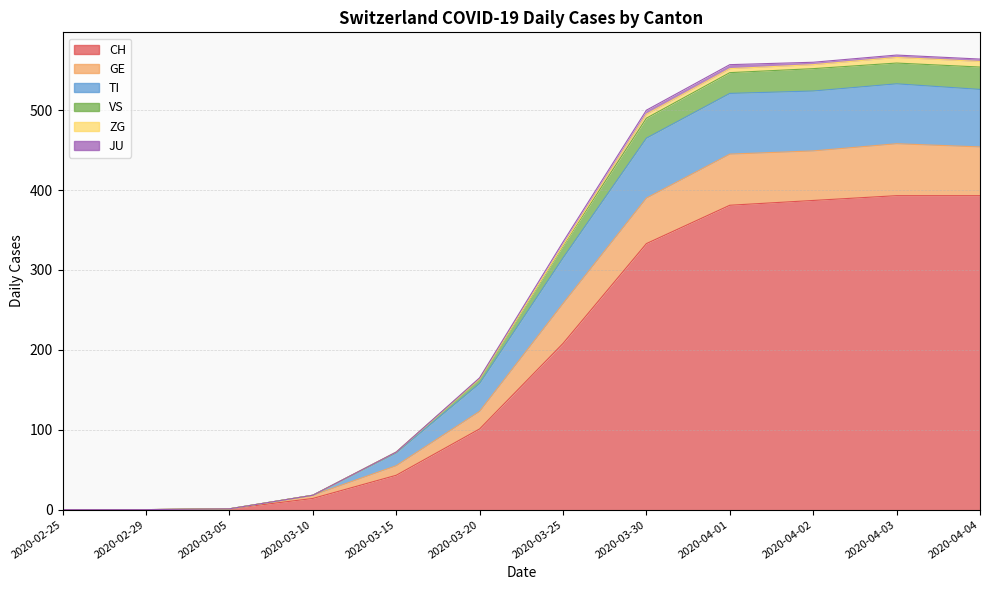

Which category has the lowest value in the CH series?

2020-02-25